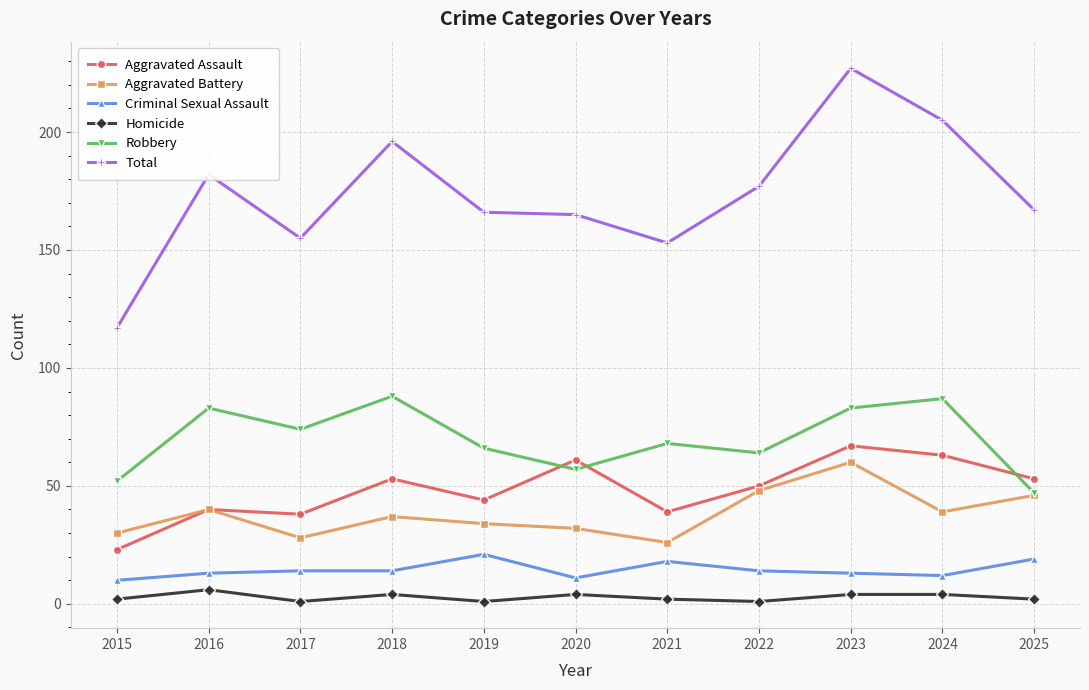

What is the difference between the highest and lowest values at 2015?

115